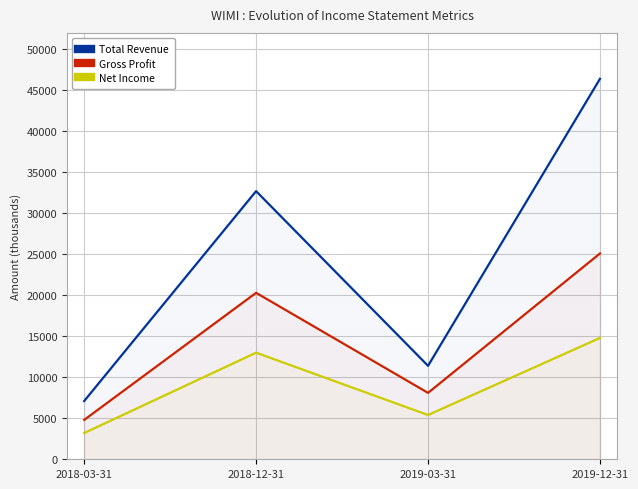

What is the value of the Net Income point at the 1st from the left?

3200